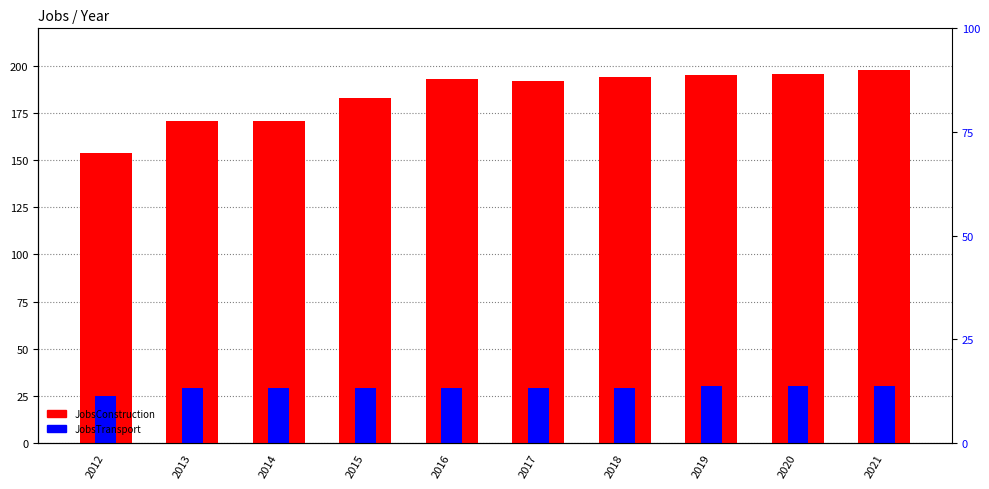

What is the difference between the JobsConstruction values at 2018 and 2019?

1